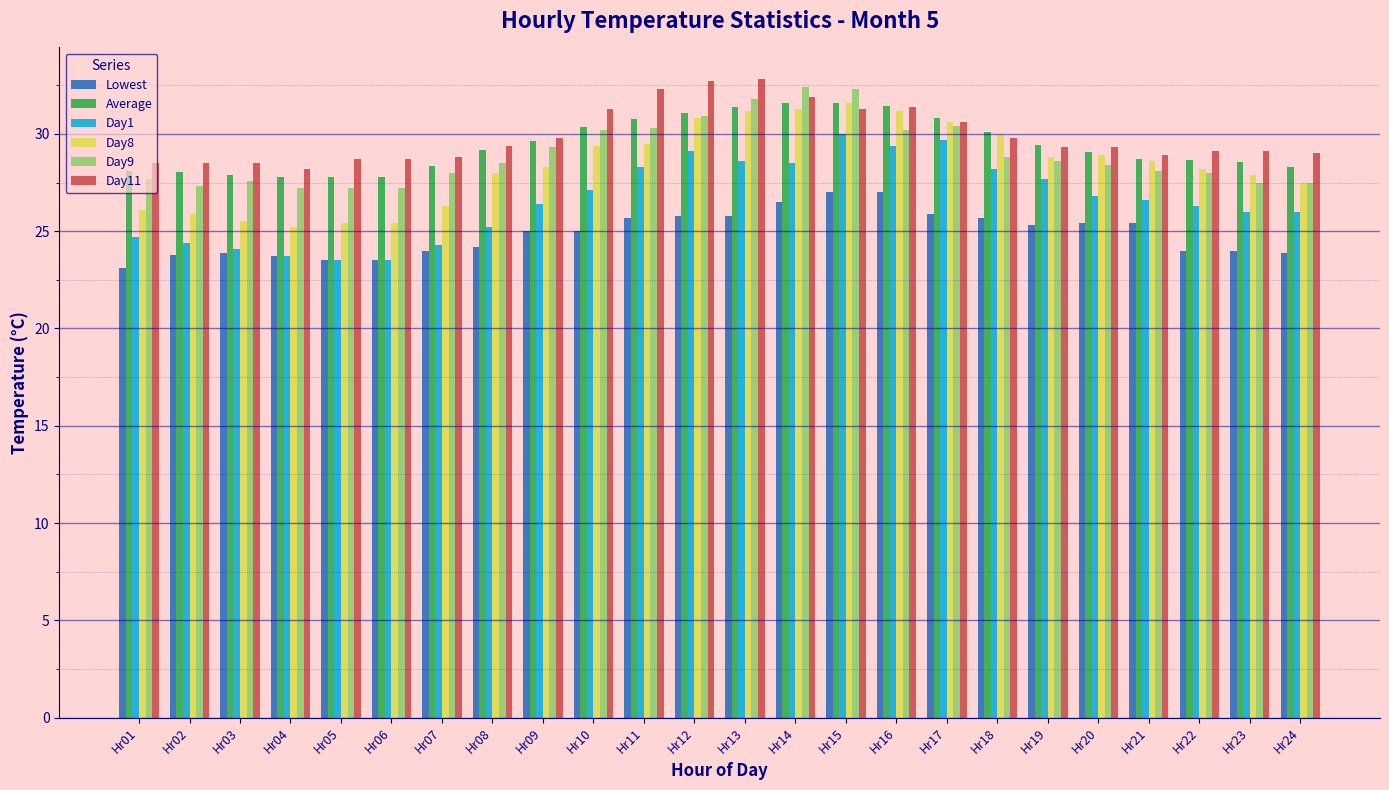

What is the total value across all series at Hr19?

169.1